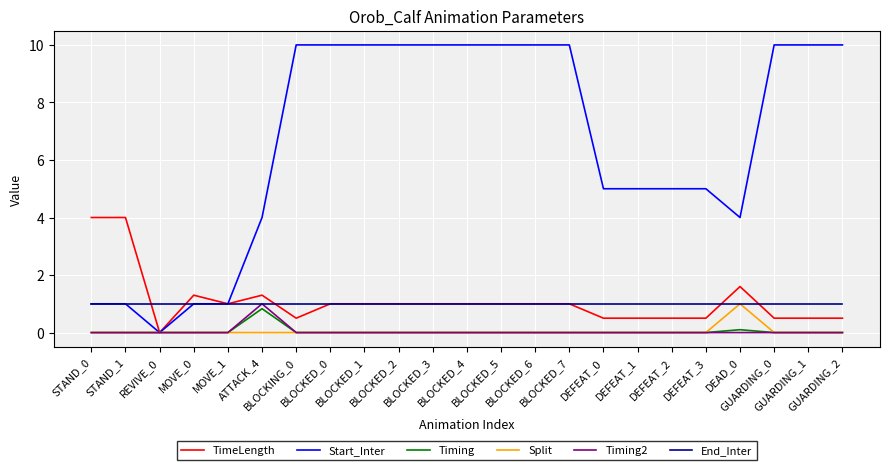

Reading right to left, extract all data points from this chart.

TimeLength: GUARDING_2=0.5	GUARDING_1=0.5	GUARDING_0=0.5	DEAD_0=1.6	DEFEAT_3=0.5	DEFEAT_2=0.5	DEFEAT_1=0.5	DEFEAT_0=0.5	BLOCKED_7=1.0	BLOCKED_6=1.0	BLOCKED_5=1.0	BLOCKED_4=1.0	BLOCKED_3=1.0	BLOCKED_2=1.0	BLOCKED_1=1.0	BLOCKED_0=1.0	BLOCKING_0=0.5	ATTACK_4=1.3	MOVE_1=1.0	MOVE_0=1.3	REVIVE_0=0.0	STAND_1=4.0	STAND_0=4.0
Start_Inter: GUARDING_2=10.0	GUARDING_1=10.0	GUARDING_0=10.0	DEAD_0=4.0	DEFEAT_3=5.0	DEFEAT_2=5.0	DEFEAT_1=5.0	DEFEAT_0=5.0	BLOCKED_7=10.0	BLOCKED_6=10.0	BLOCKED_5=10.0	BLOCKED_4=10.0	BLOCKED_3=10.0	BLOCKED_2=10.0	BLOCKED_1=10.0	BLOCKED_0=10.0	BLOCKING_0=10.0	ATTACK_4=4.0	MOVE_1=1.0	MOVE_0=1.0	REVIVE_0=0.0	STAND_1=1.0	STAND_0=1.0
Timing: GUARDING_2=0.0	GUARDING_1=0.0	GUARDING_0=0.0	DEAD_0=0.1	DEFEAT_3=0.0	DEFEAT_2=0.0	DEFEAT_1=0.0	DEFEAT_0=0.0	BLOCKED_7=0.0	BLOCKED_6=0.0	BLOCKED_5=0.0	BLOCKED_4=0.0	BLOCKED_3=0.0	BLOCKED_2=0.0	BLOCKED_1=0.0	BLOCKED_0=0.0	BLOCKING_0=0.0	ATTACK_4=0.8	MOVE_1=0.0	MOVE_0=0.0	REVIVE_0=0.0	STAND_1=0.0	STAND_0=0.0
Split: GUARDING_2=0.0	GUARDING_1=0.0	GUARDING_0=0.0	DEAD_0=1.0	DEFEAT_3=0.0	DEFEAT_2=0.0	DEFEAT_1=0.0	DEFEAT_0=0.0	BLOCKED_7=0.0	BLOCKED_6=0.0	BLOCKED_5=0.0	BLOCKED_4=0.0	BLOCKED_3=0.0	BLOCKED_2=0.0	BLOCKED_1=0.0	BLOCKED_0=0.0	BLOCKING_0=0.0	ATTACK_4=0.0	MOVE_1=0.0	MOVE_0=0.0	REVIVE_0=0.0	STAND_1=0.0	STAND_0=0.0
Timing2: GUARDING_2=0.0	GUARDING_1=0.0	GUARDING_0=0.0	DEAD_0=0.0	DEFEAT_3=0.0	DEFEAT_2=0.0	DEFEAT_1=0.0	DEFEAT_0=0.0	BLOCKED_7=0.0	BLOCKED_6=0.0	BLOCKED_5=0.0	BLOCKED_4=0.0	BLOCKED_3=0.0	BLOCKED_2=0.0	BLOCKED_1=0.0	BLOCKED_0=0.0	BLOCKING_0=0.0	ATTACK_4=1.0	MOVE_1=0.0	MOVE_0=0.0	REVIVE_0=0.0	STAND_1=0.0	STAND_0=0.0
End_Inter: GUARDING_2=1.0	GUARDING_1=1.0	GUARDING_0=1.0	DEAD_0=1.0	DEFEAT_3=1.0	DEFEAT_2=1.0	DEFEAT_1=1.0	DEFEAT_0=1.0	BLOCKED_7=1.0	BLOCKED_6=1.0	BLOCKED_5=1.0	BLOCKED_4=1.0	BLOCKED_3=1.0	BLOCKED_2=1.0	BLOCKED_1=1.0	BLOCKED_0=1.0	BLOCKING_0=1.0	ATTACK_4=1.0	MOVE_1=1.0	MOVE_0=1.0	REVIVE_0=1.0	STAND_1=1.0	STAND_0=1.0